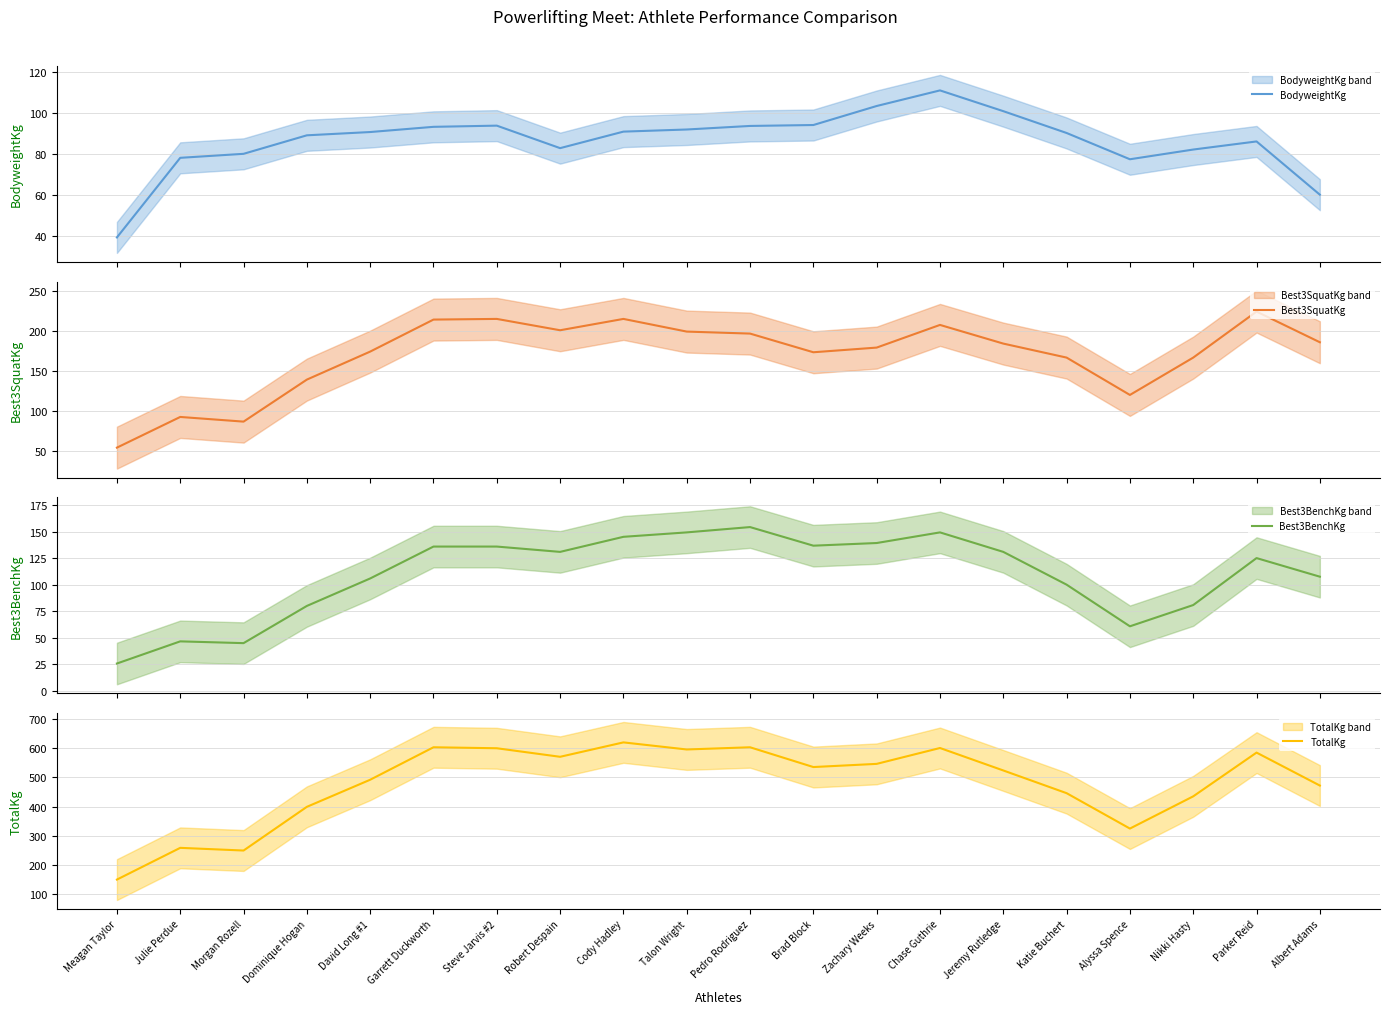

At which label is Best3SquatKg closest to 139?

Dominique Hogan